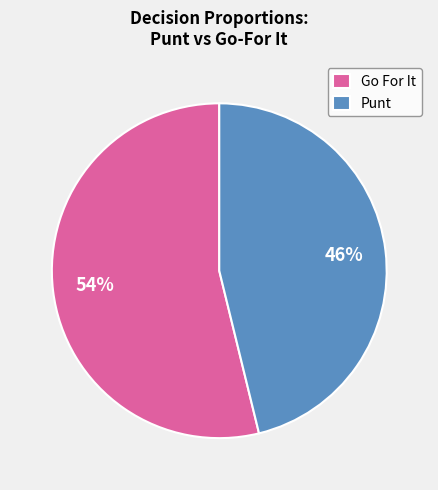

Is it true that Go For It is 54% of the pie?

True